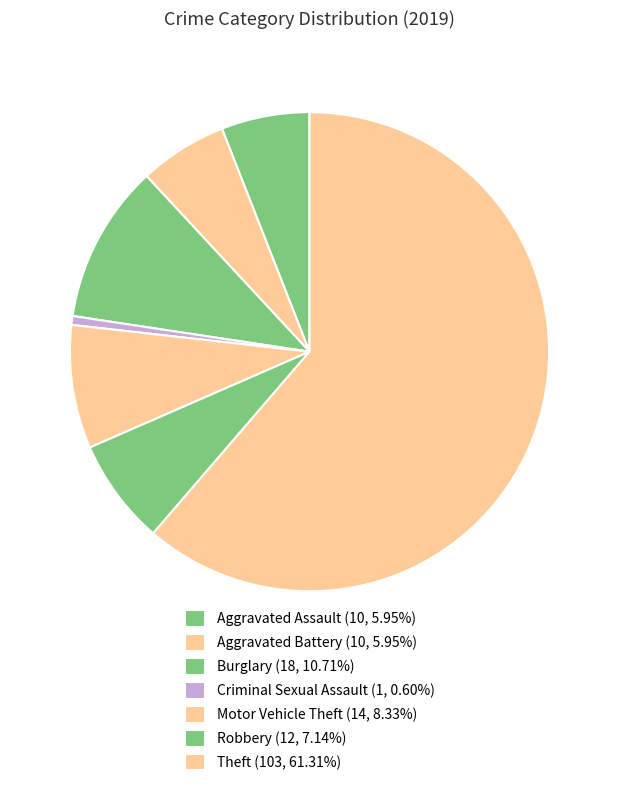

How many slices are in this pie chart?

7